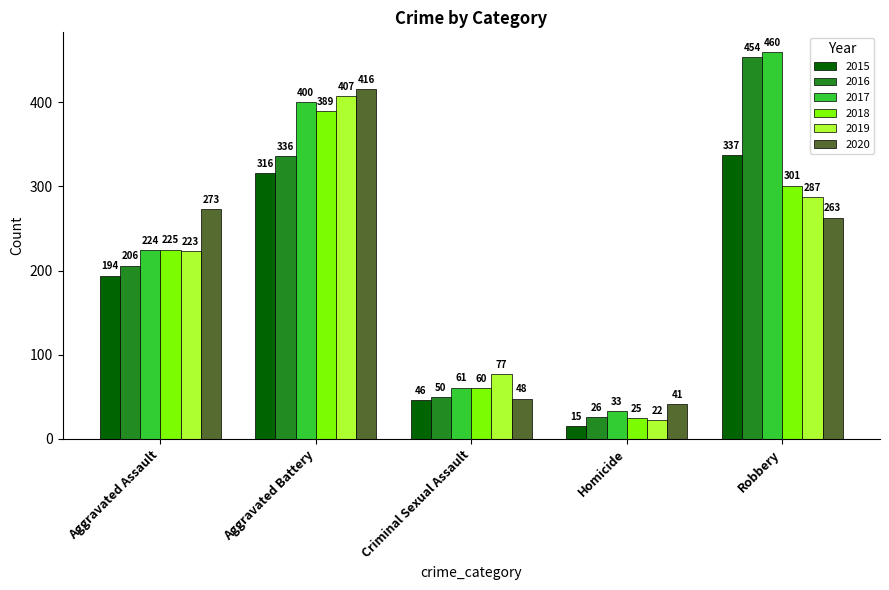

Is the value of 2020 at Criminal Sexual Assault greater than the value of 2016 at Homicide?

Yes